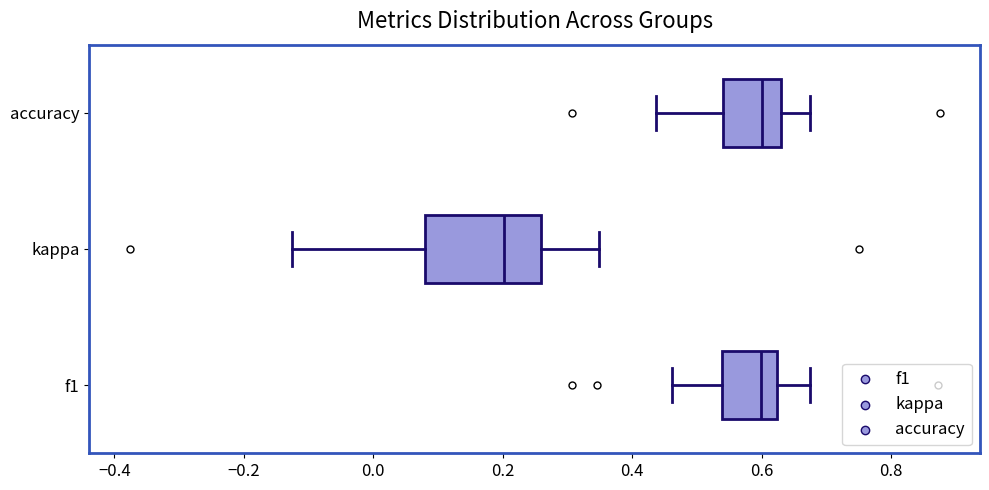

Which box is the widest, from its left edge to its right edge?

kappa